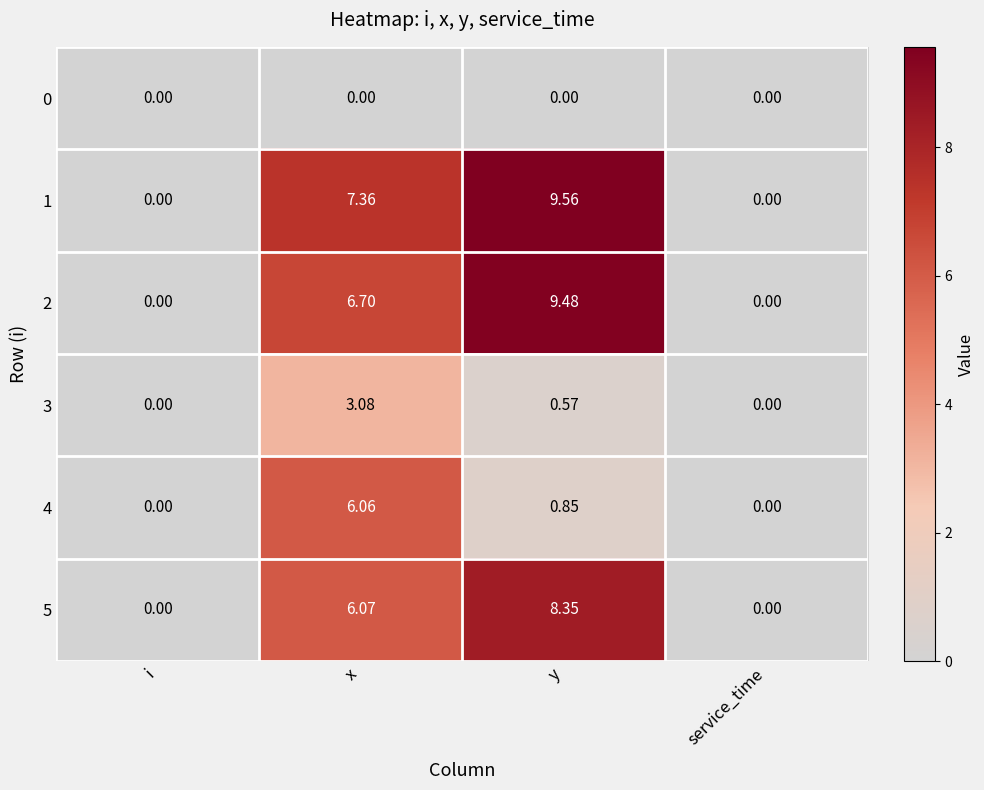

At which category does the chart reach its peak across all series?

y